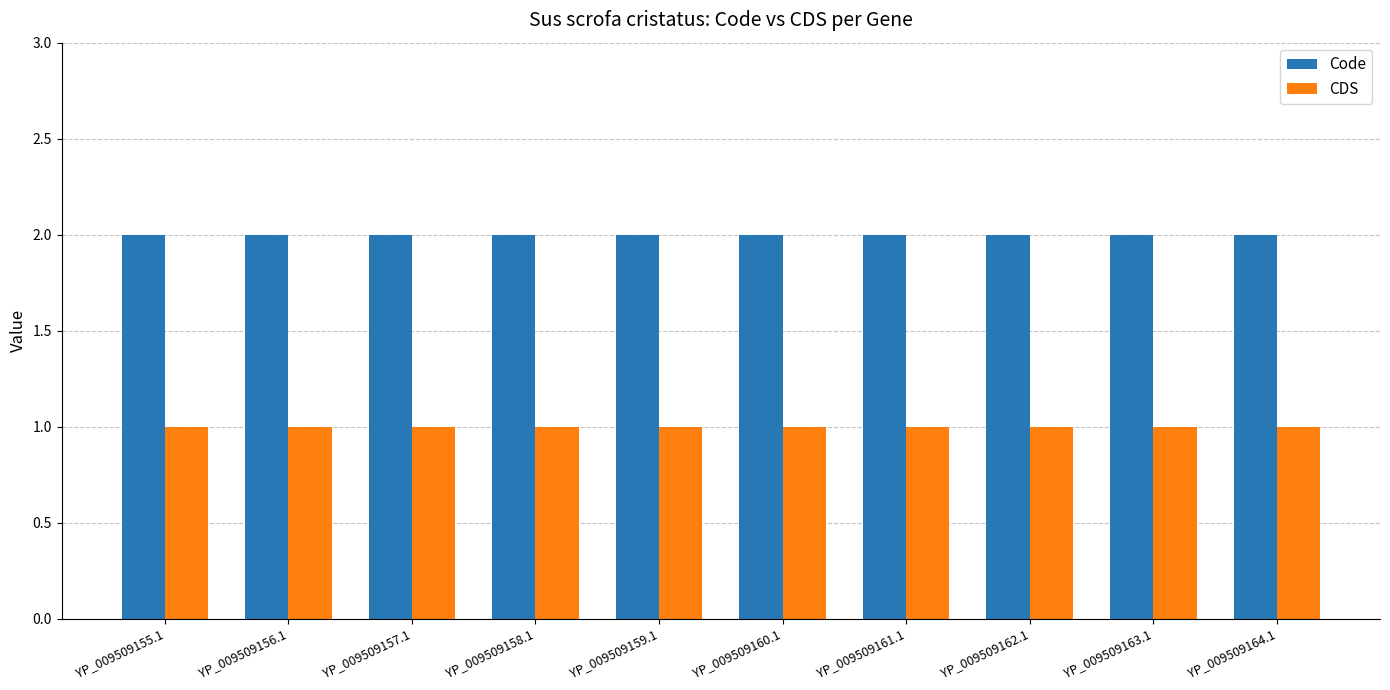

Which series has the largest total across all categories?

Code